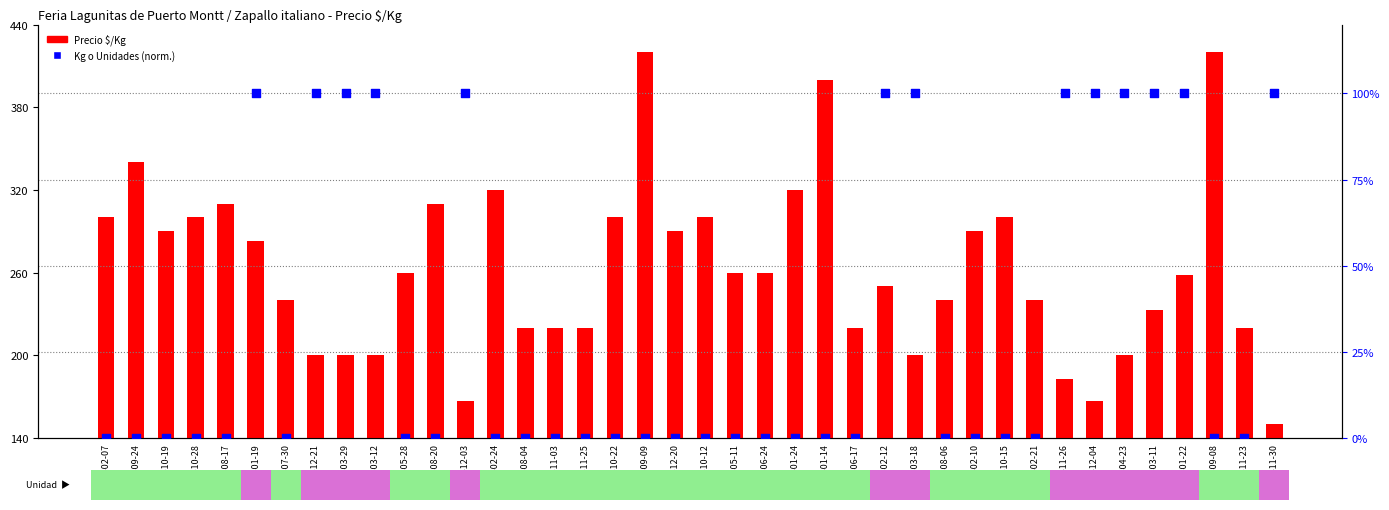

At which category is the sum across all series the highest?

2021-09-09